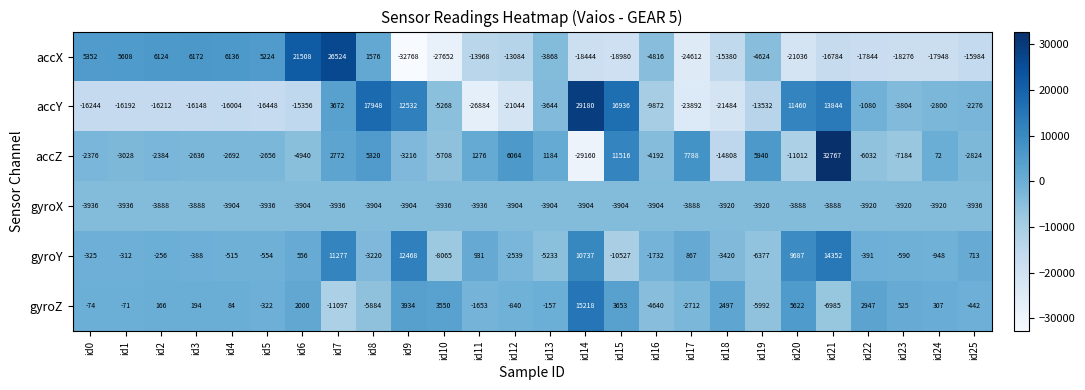

The value of accY at id9 is 12532. True or false?

True